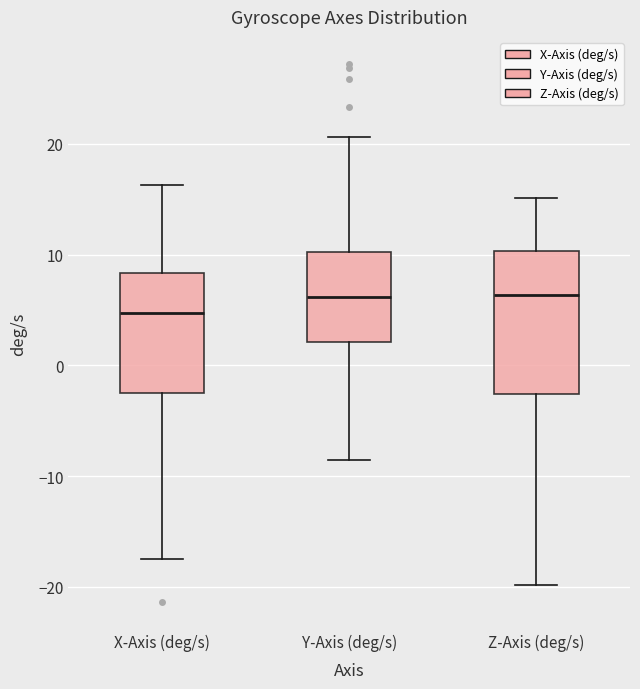

Reading left to right, read every box against the y-axis: the position of its median line, the range the box covers, and the ends of its whiskers. The values are not printed on the chart, so give them approximately, as read against the axis.

X-Axis (deg/s): median 5, box -2 to 8, whiskers -18 to 16
Y-Axis (deg/s): median 6, box 2 to 10, whiskers -9 to 21
Z-Axis (deg/s): median 6, box -3 to 10, whiskers -20 to 15